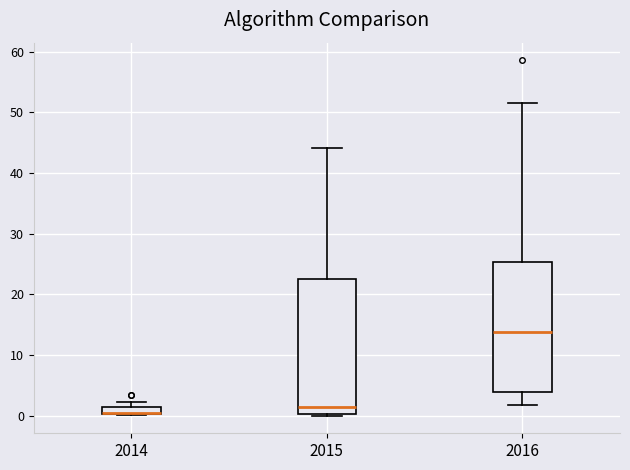

Where is the upper edge of the box at x = 2014 on the y-axis? The values are not printed on the chart, so give them approximately, as read against the axis.

1